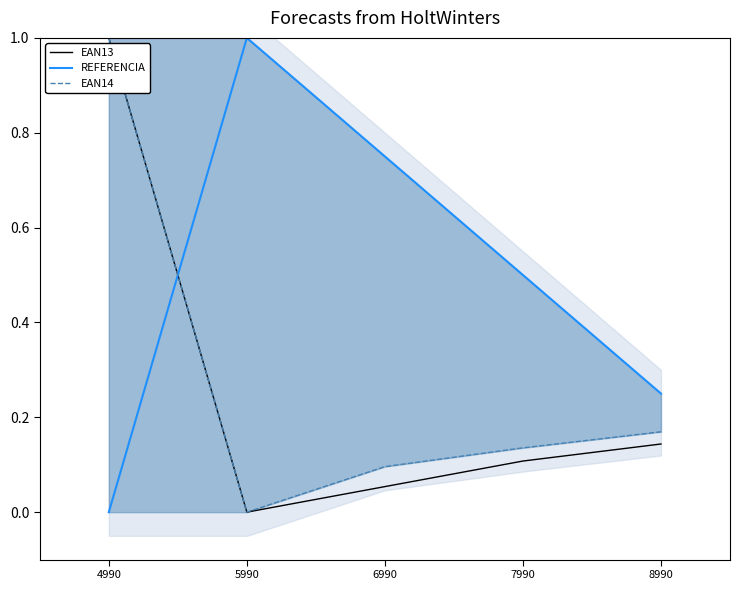

Reading left to right, extract all data points from this chart.

EAN13: 1.0	0.0	0.1	0.1	0.1
REFERENCIA: 0.0	1.0	0.8	0.5	0.2
EAN14: 1.0	0.0	0.1	0.1	0.2